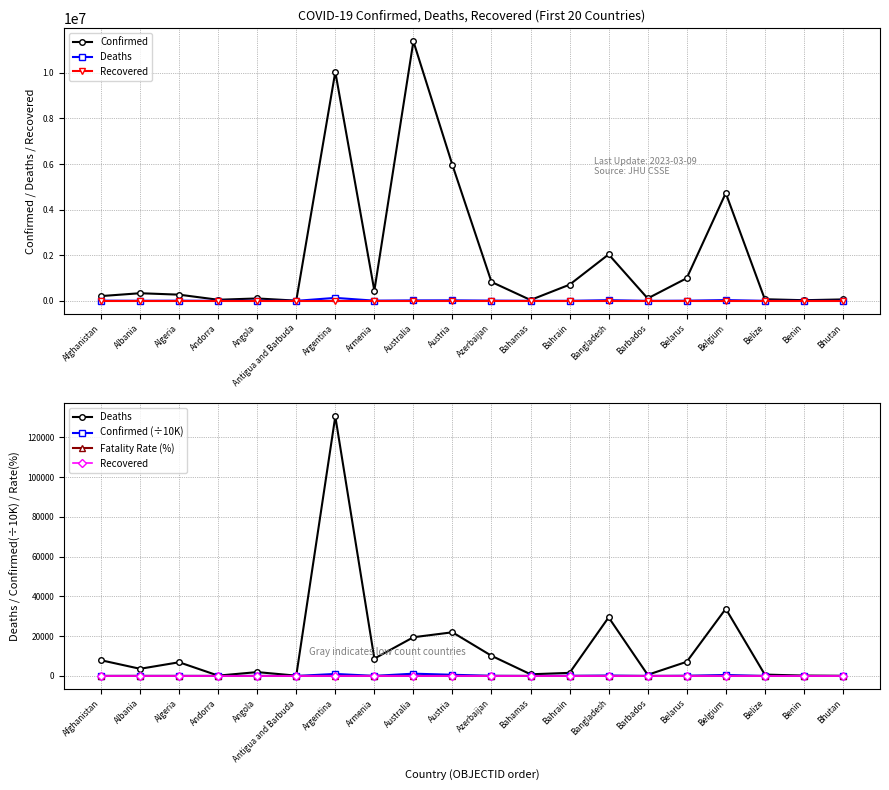

Reading left to right, what are all the values shown in this chart?

Confirmed: 209451.0	334443.0	271494.0	47890.0	105277.0	9106.0	10044957.0	447308.0	11385534.0	5955860.0	828819.0	37491.0	710306.0	2037871.0	106645.0	994037.0	4727795.0	70757.0	27999.0	62627.0
Deaths: 7896.0	3598.0	6881.0	165.0	1933.0	146.0	130472.0	8727.0	19459.0	21949.0	10138.0	833.0	1553.0	29445.0	575.0	7118.0	33775.0	688.0	163.0	21.0
Recovered: 0.0	0.0	0.0	0.0	0.0	0.0	0.0	0.0	0.0	0.0	0.0	0.0	0.0	0.0	0.0	0.0	0.0	0.0	0.0	0.0
Confirmed (÷10K): 20.9	33.4	27.1	4.8	10.5	0.9	1004.5	44.7	1138.6	595.6	82.9	3.7	71.0	203.8	10.7	99.4	472.8	7.1	2.8	6.3
Fatality Rate (%): 3.8	1.1	2.5	0.3	1.8	1.6	1.3	2.0	0.2	0.4	1.2	2.2	0.2	1.4	0.5	0.7	0.7	1.0	0.6	0.0